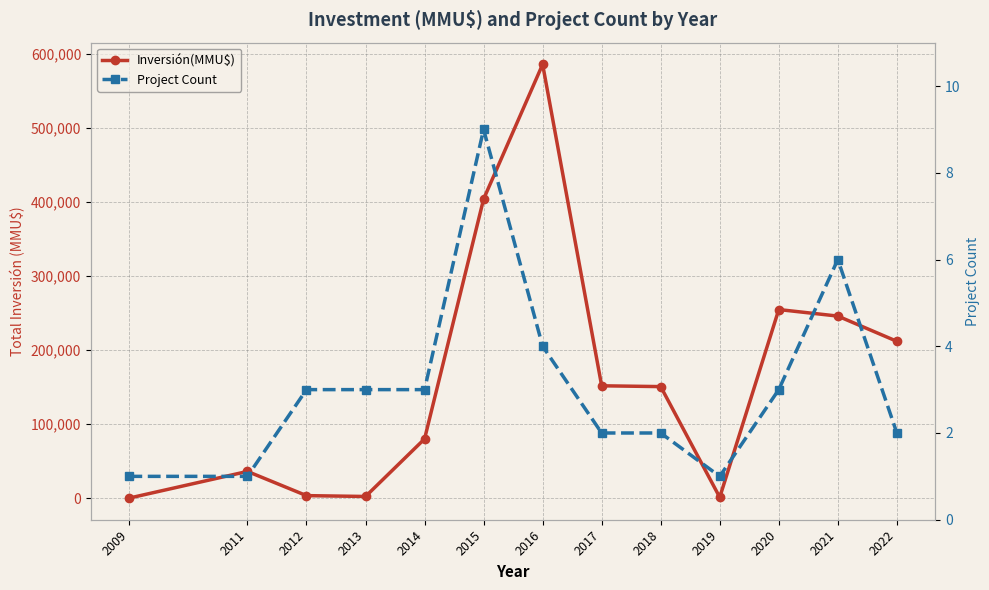

What are all the series names shown in the legend?

Inversión(MMU$), Project Count